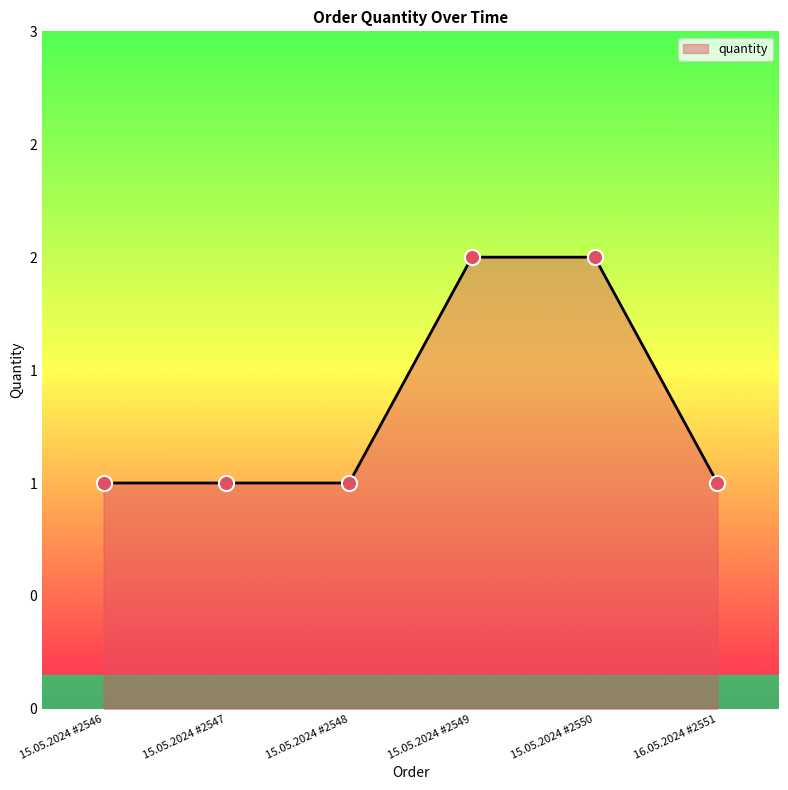

Between 15.05.2024 #2548 and 15.05.2024 #2547, which is larger?

15.05.2024 #2548